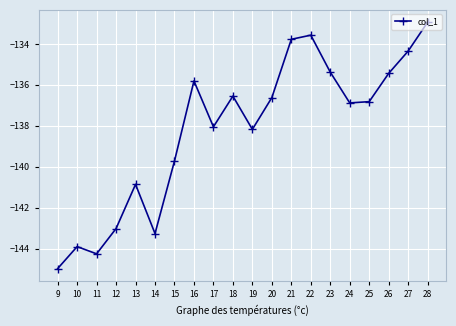

The value at 26 is -135.4. True or false?

True